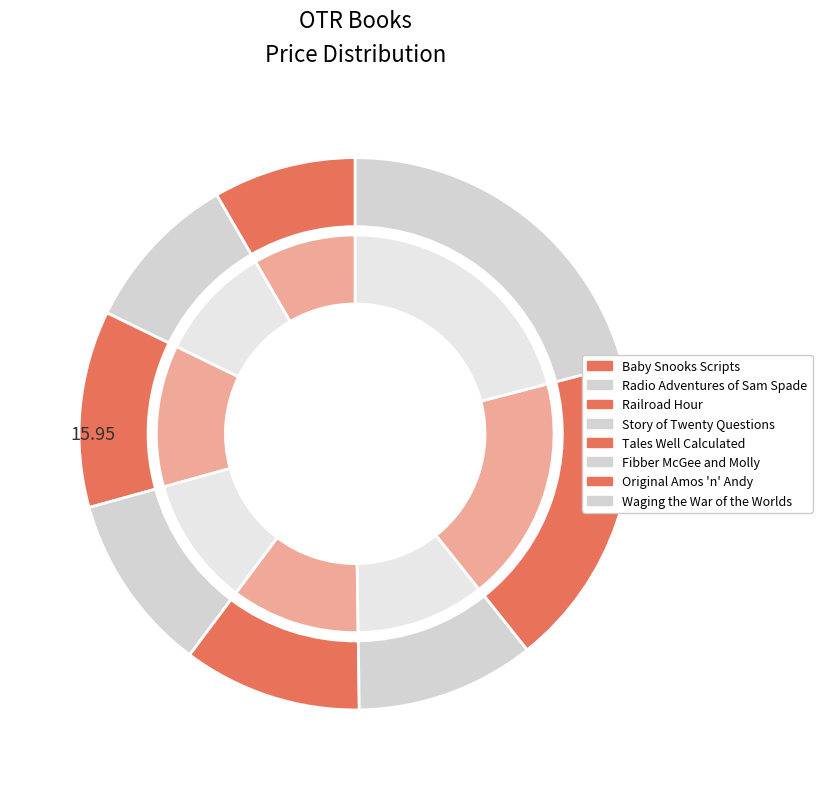

To the nearest percent, what portion does Radio Adventures of Sam Spade represent?

9%